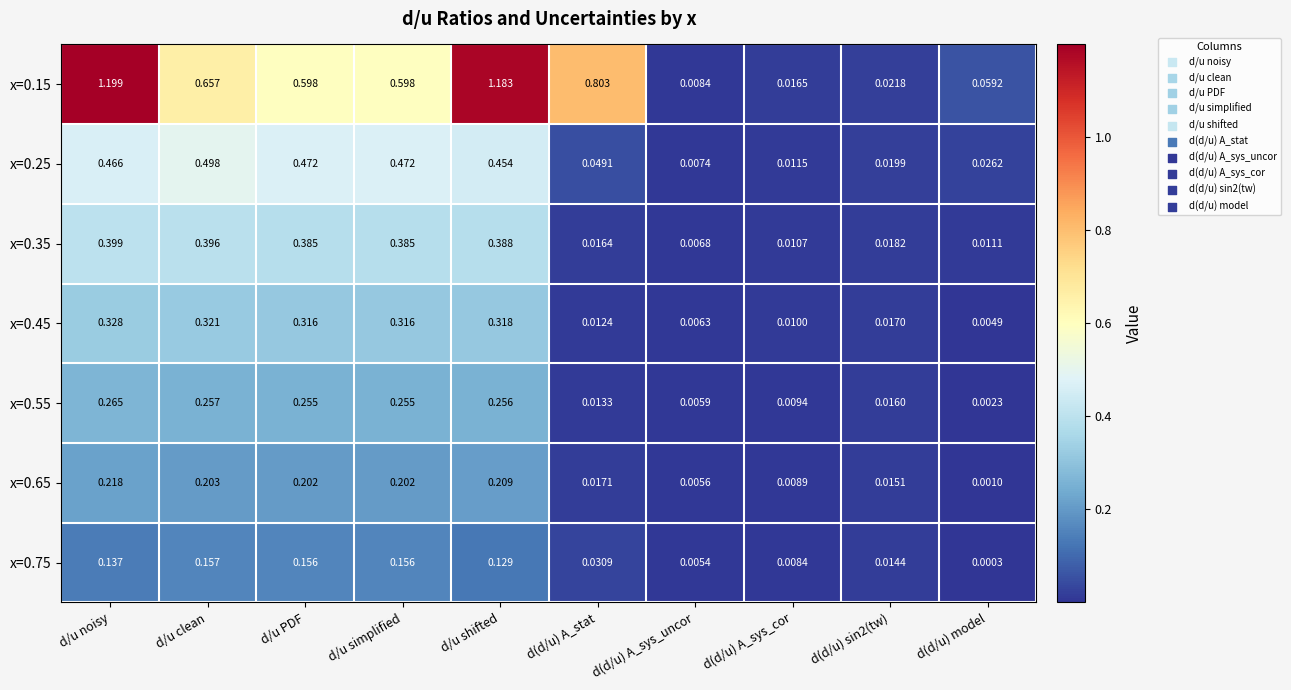

Which label corresponds to the smallest value in the chart?

d(d/u) model